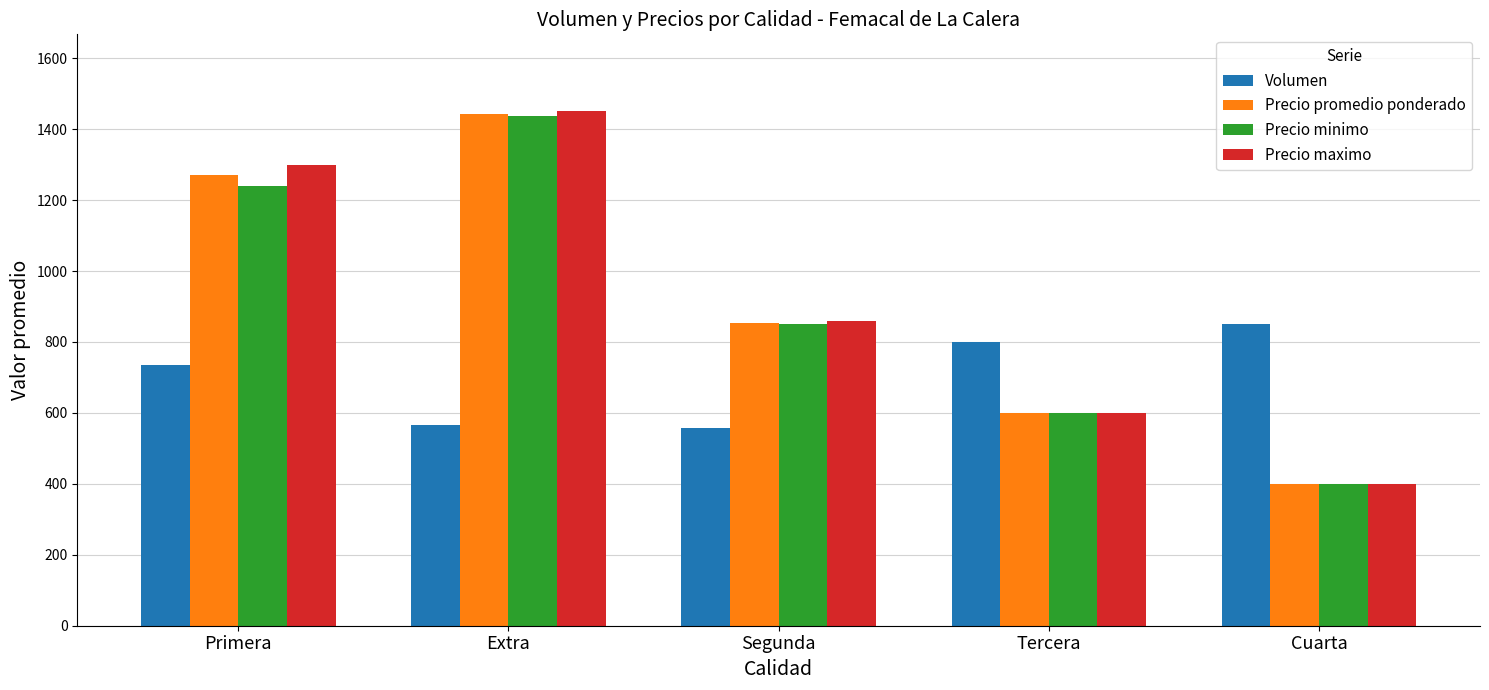

Count the number of data series in this chart.

4